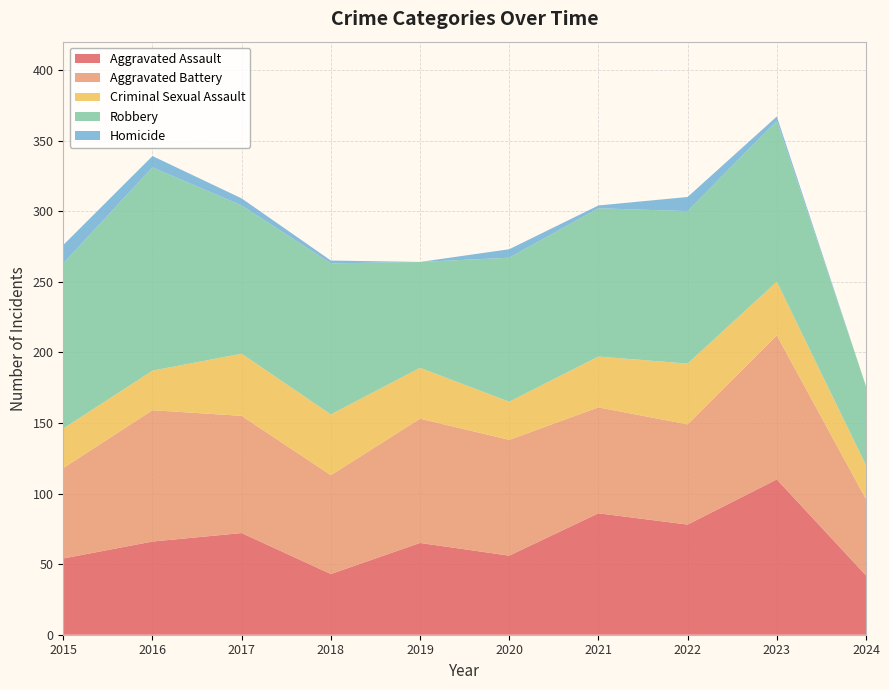

Reading right to left, transcribe all the data shown in this chart.

Aggravated Assault: 2024=42	2023=110	2022=78	2021=86	2020=56	2019=65	2018=43	2017=72	2016=66	2015=54
Aggravated Battery: 2024=54	2023=102	2022=71	2021=75	2020=82	2019=88	2018=70	2017=83	2016=93	2015=64
Criminal Sexual Assault: 2024=24	2023=38	2022=43	2021=36	2020=27	2019=36	2018=43	2017=44	2016=28	2015=28
Robbery: 2024=56	2023=114	2022=108	2021=105	2020=102	2019=75	2018=107	2017=105	2016=144	2015=117
Homicide: 2024=0	2023=3	2022=10	2021=2	2020=6	2019=0	2018=2	2017=5	2016=8	2015=13